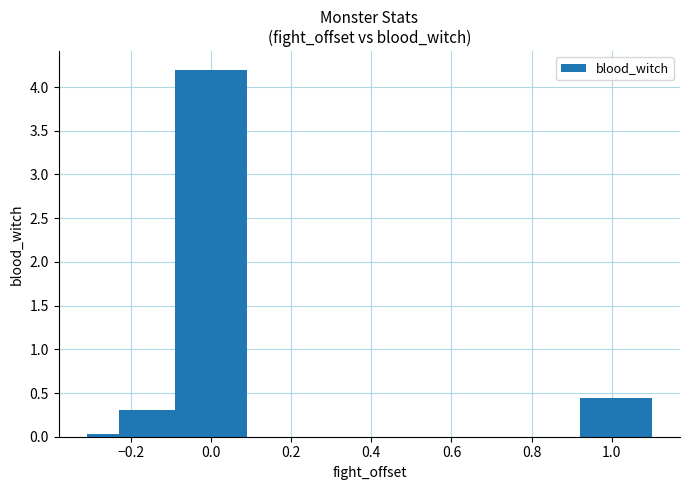

What is the value of the 5th bar from the left?

4.2